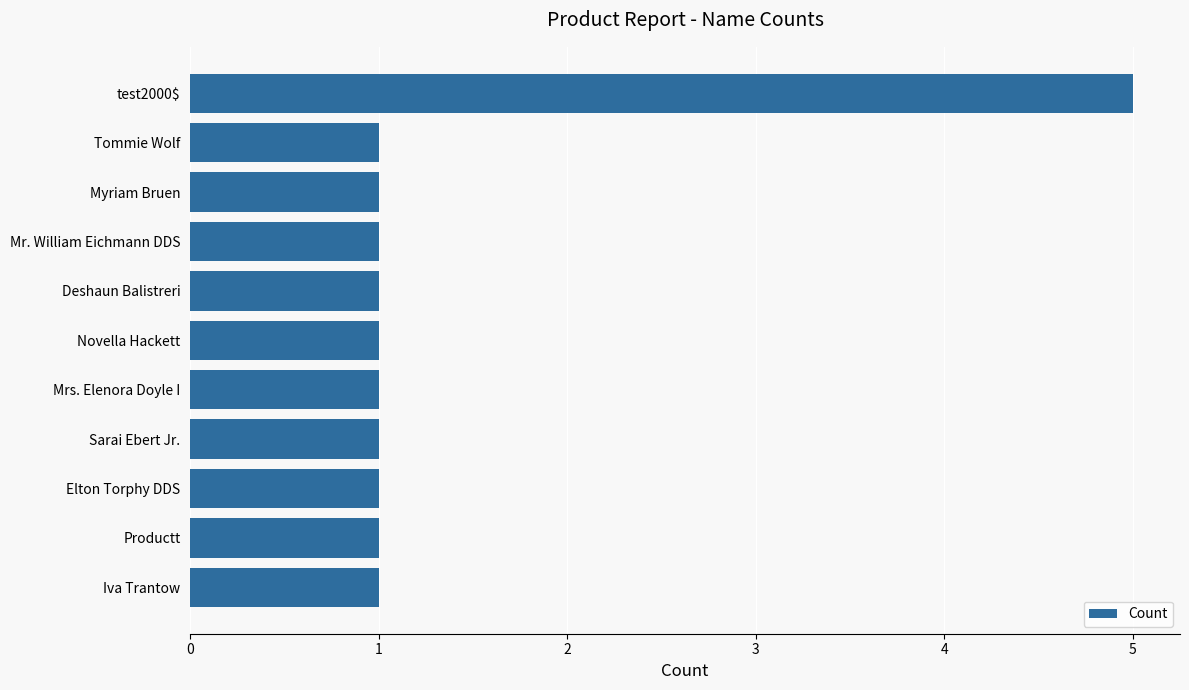

What is the sum of all values?

15